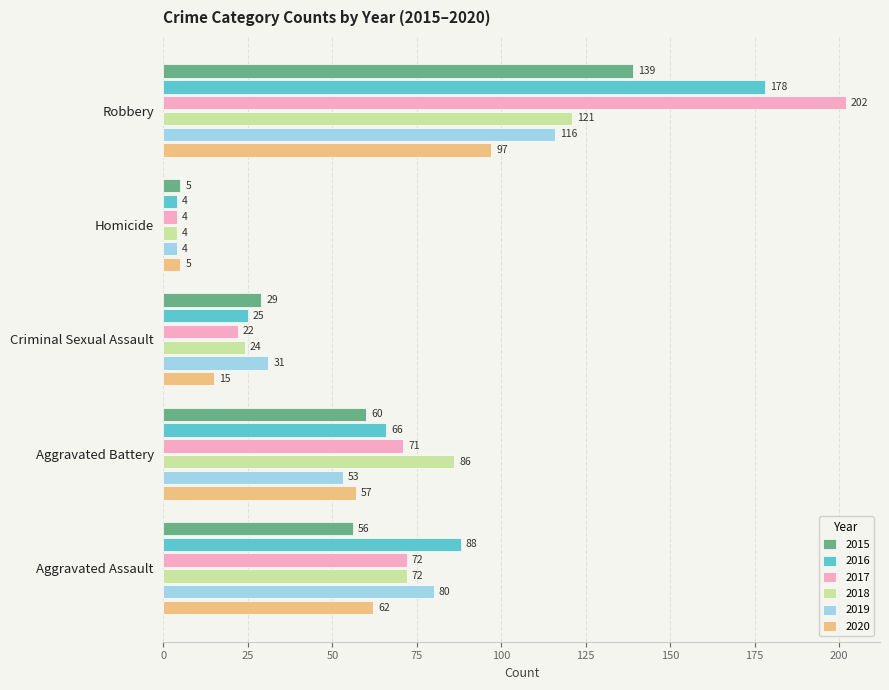

List the series in order of their peak value, lowest first.

2020, 2019, 2018, 2015, 2016, 2017